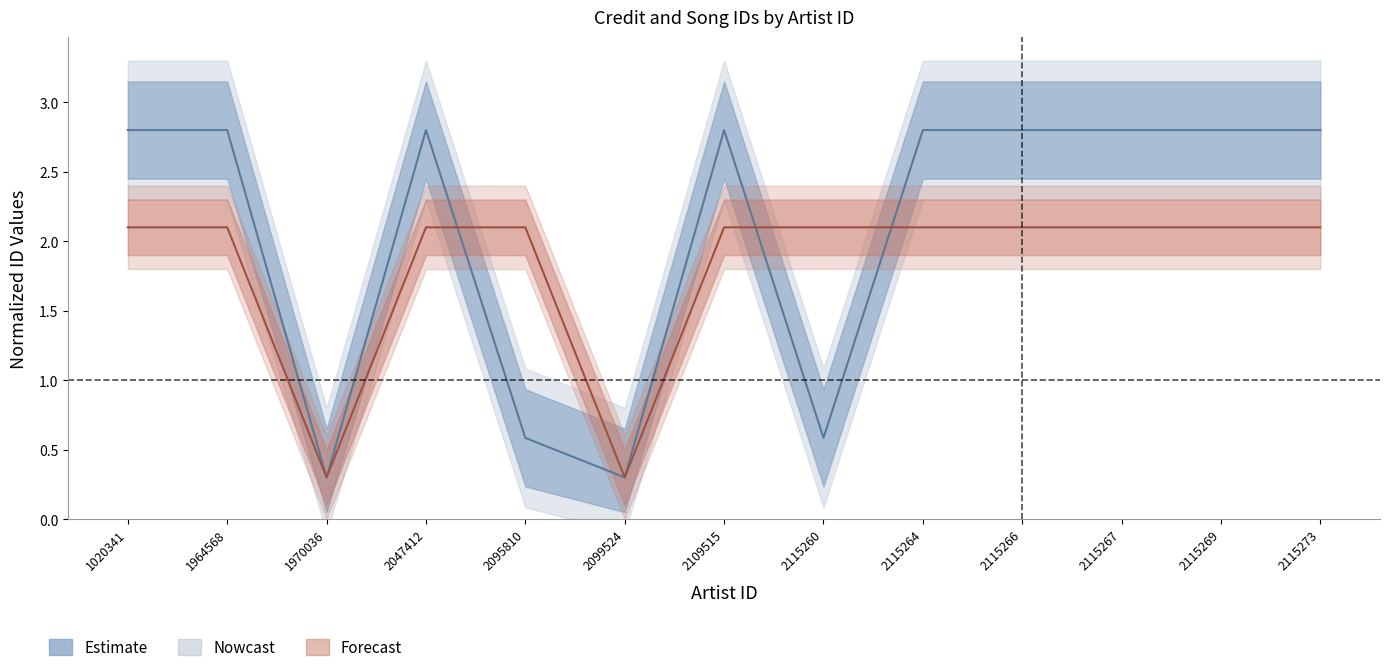

Is the value of songid at 2115269 greater than the value of credit at 1964568?

No